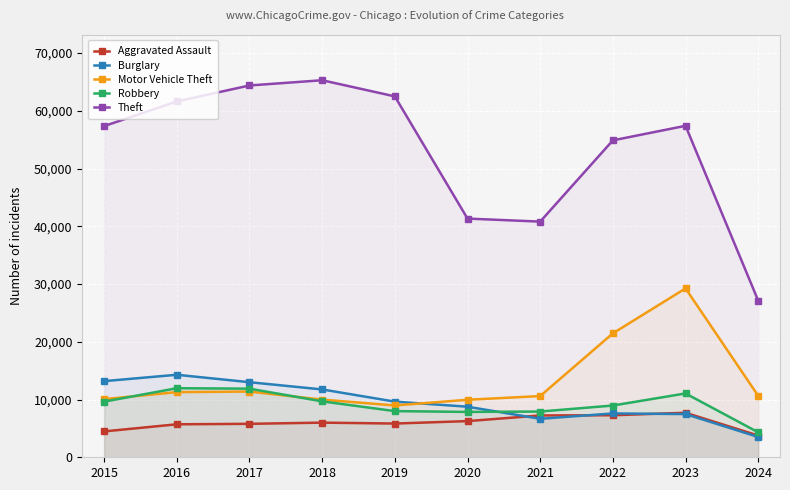

The Robbery series shows 21041 at 2017. True or false?

False